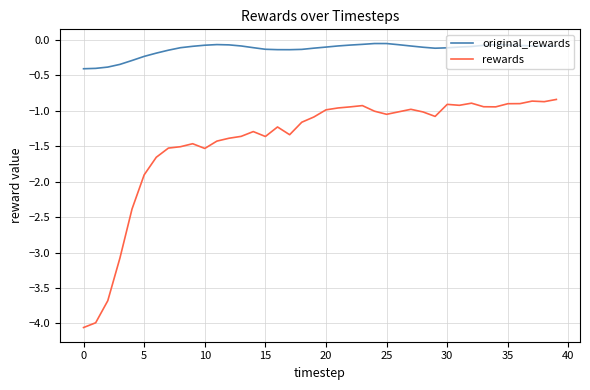

What is the difference between the maximum and minimum values in the original_rewards series?

0.4